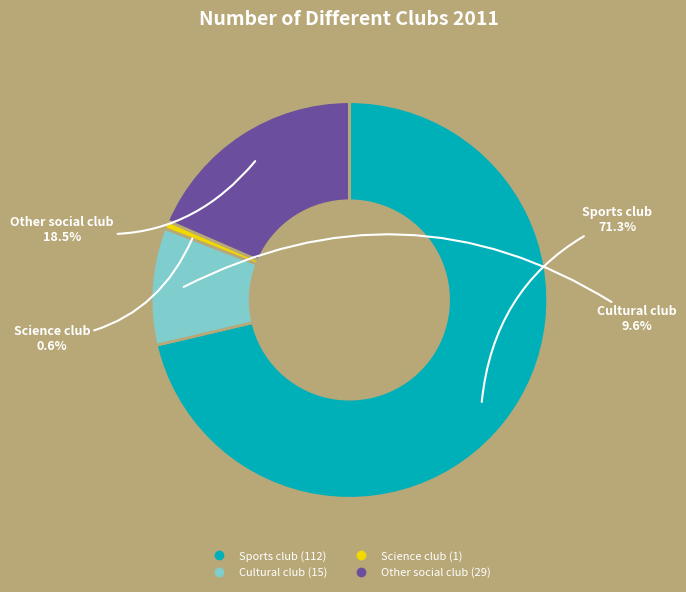

Approximately how many times larger is the value at Other social club compared to Science club?

29.0